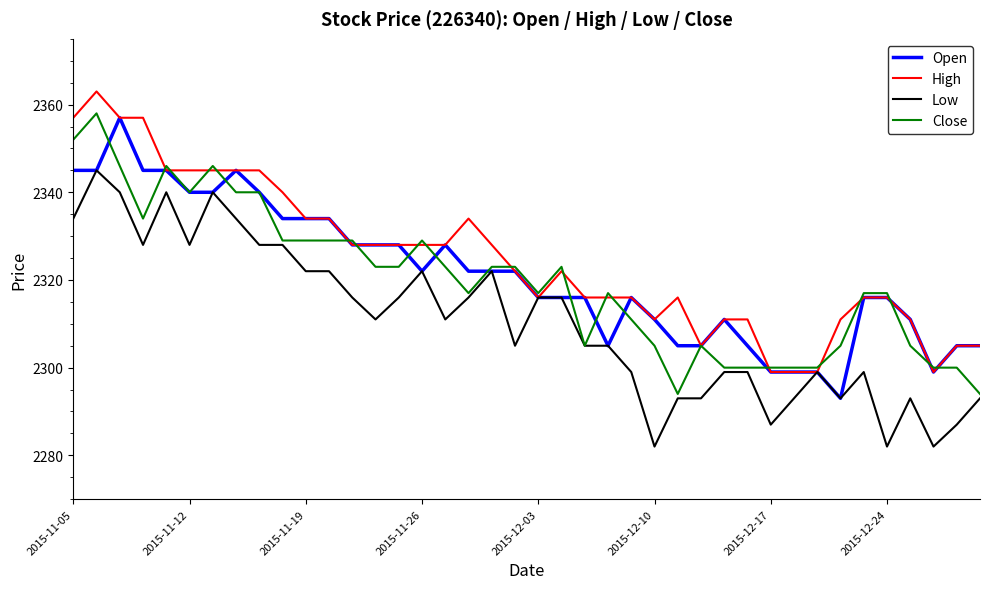

What is the minimum value for High?

2299